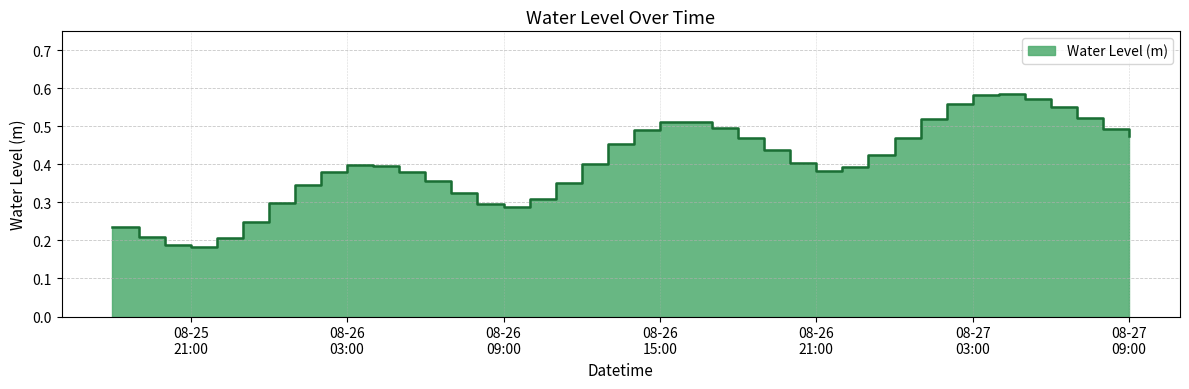

Does the chart have visible grid lines?

Yes